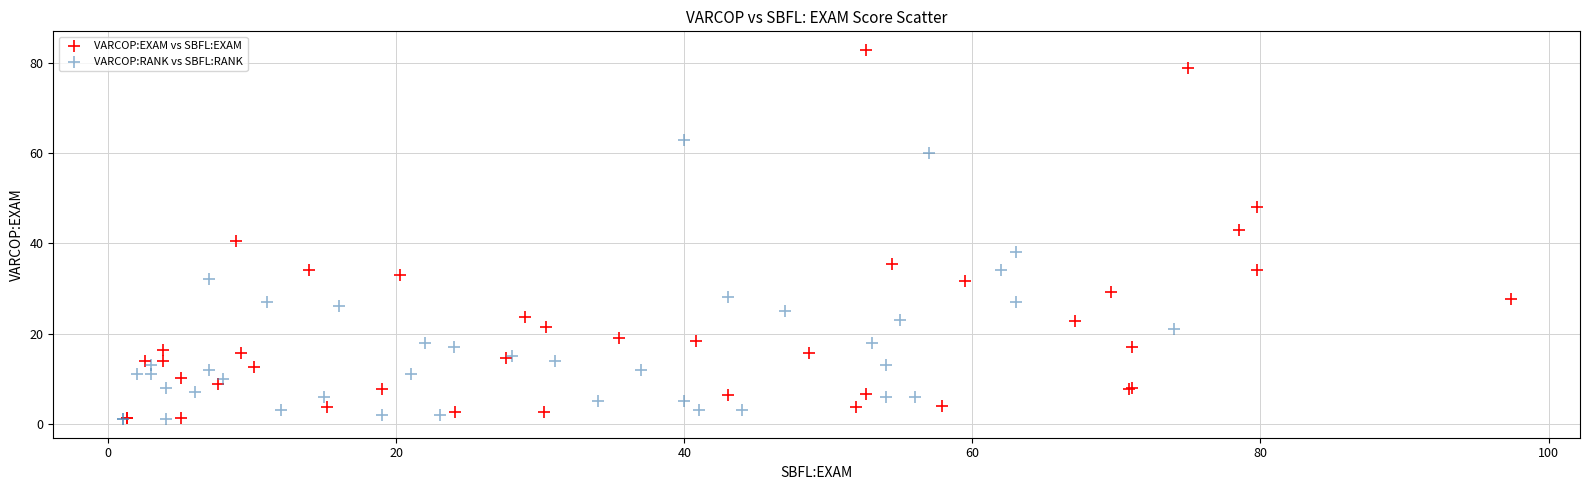

Which series contains the highest Y value?

VARCOP:EXAM vs SBFL:EXAM